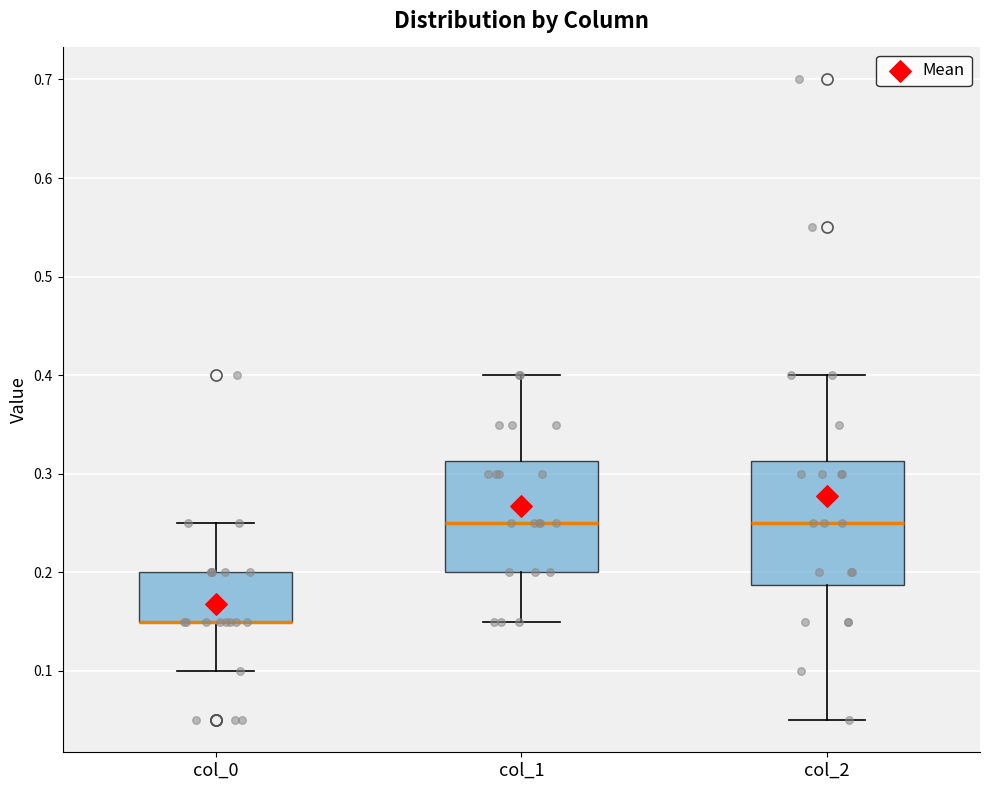

Where is the upper edge of the box for col_0 on the y-axis? The values are not printed on the chart, so give them approximately, as read against the axis.

0.20